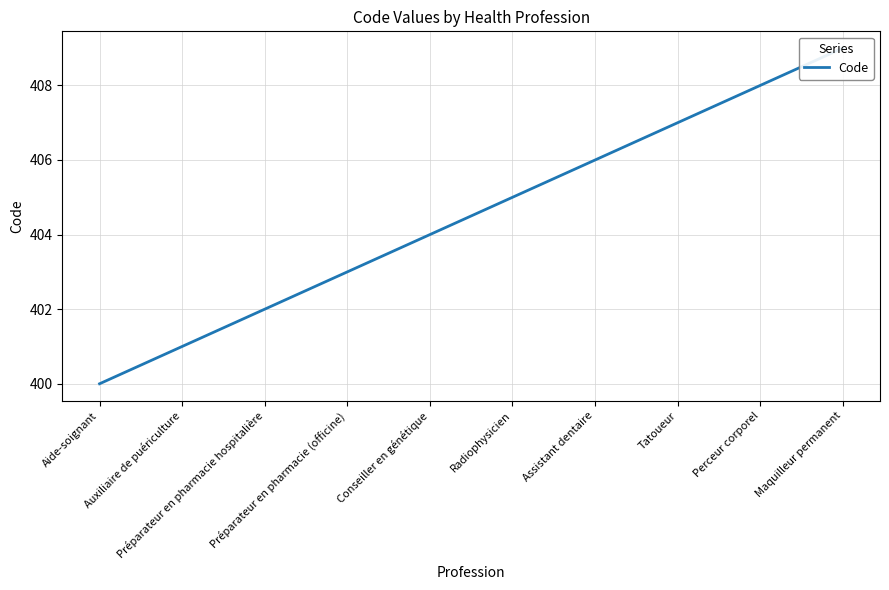

What is the label of the 10th point from the right?

Aide-soignant